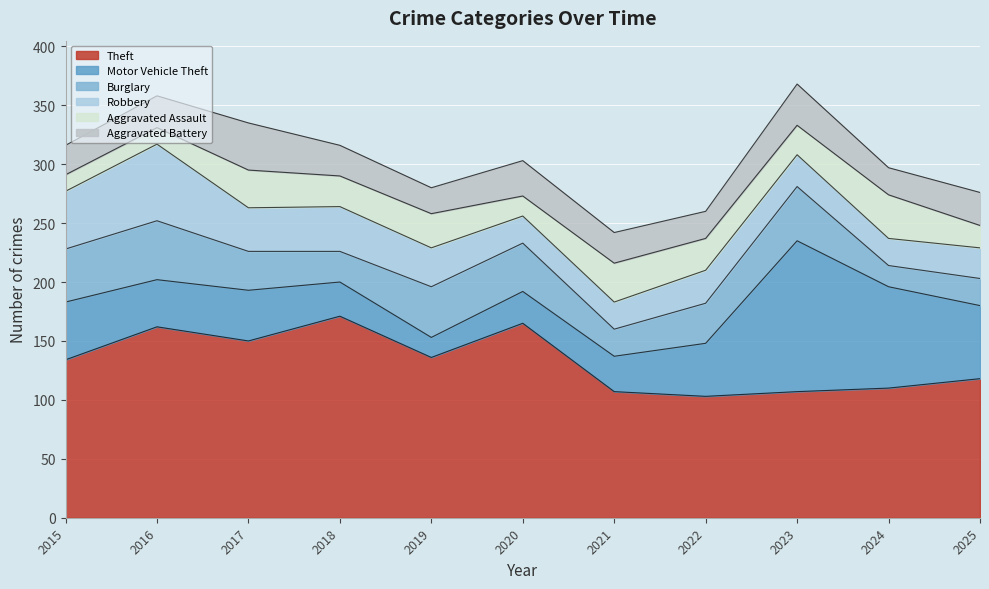

What is the total value across all series at 2022?

260